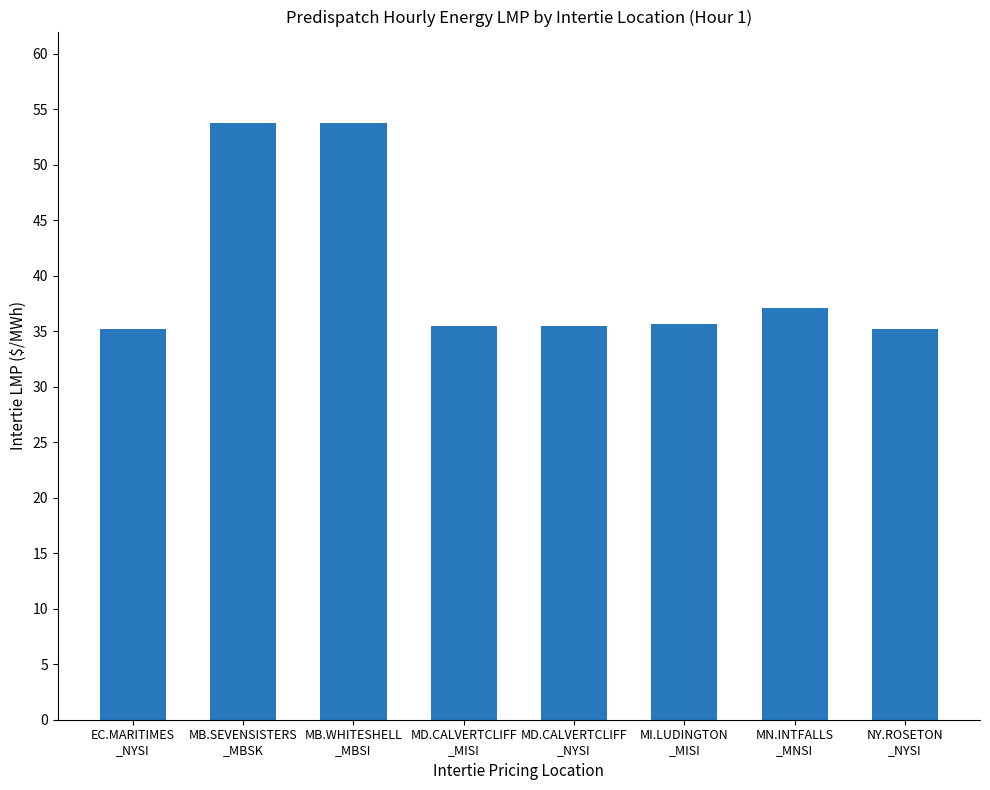

What is the sum of all values?

321.5